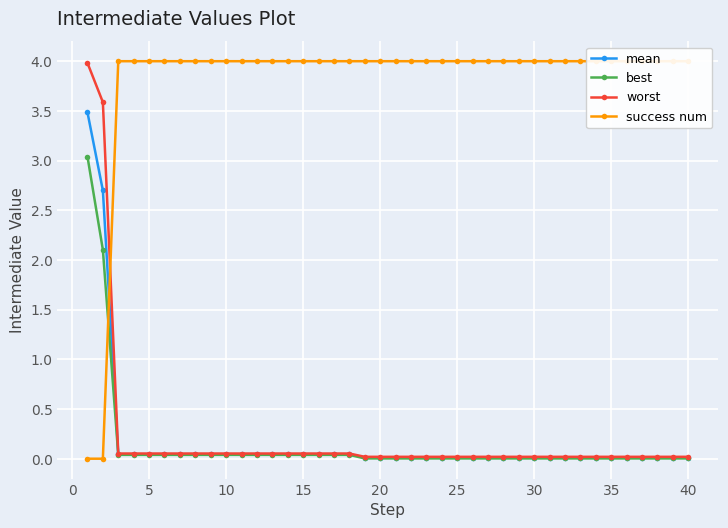

What is the highest value of the worst series?

4.0